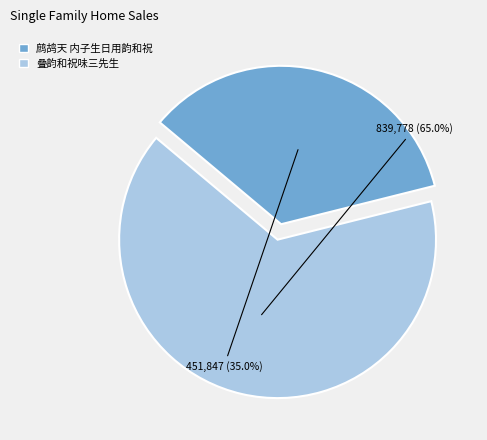

Is 鹧鸪天 内子生日用韵和祝 the majority of the pie?

No